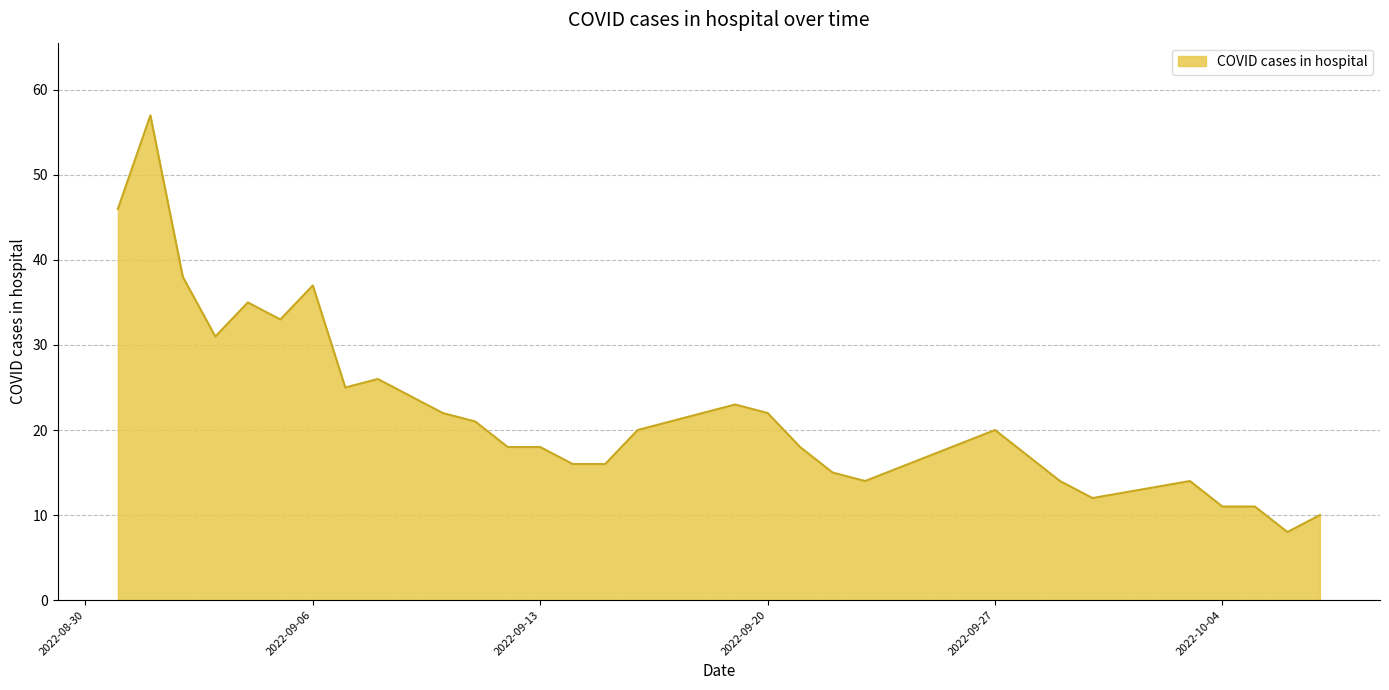

What is the difference between the maximum and minimum values?

49